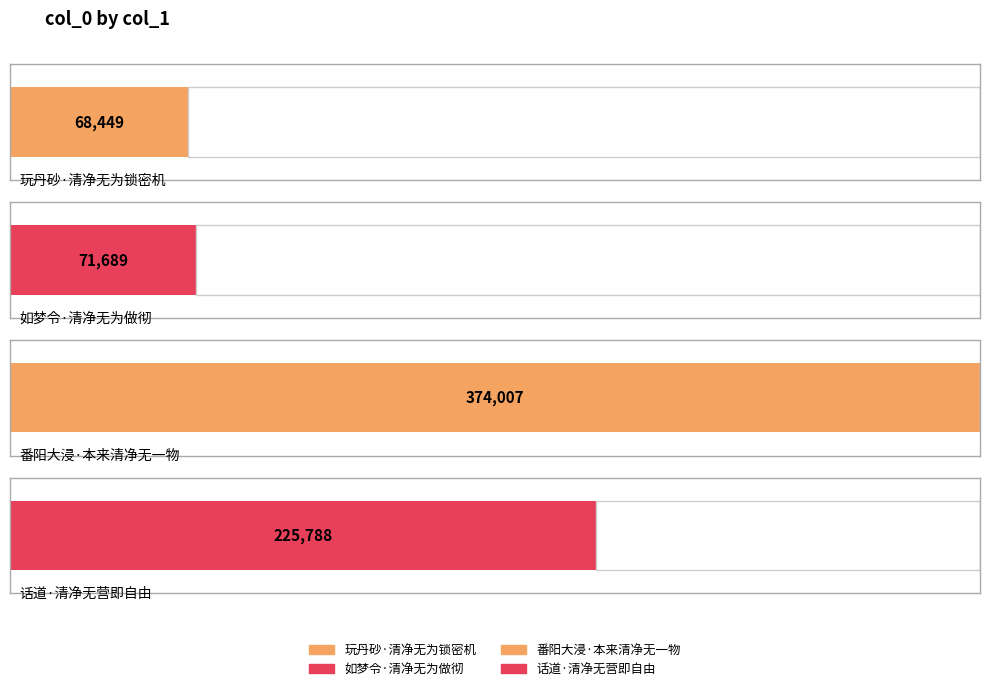

Read the value at 番阳大浸·本来清净无一物, to the nearest 10.

374010